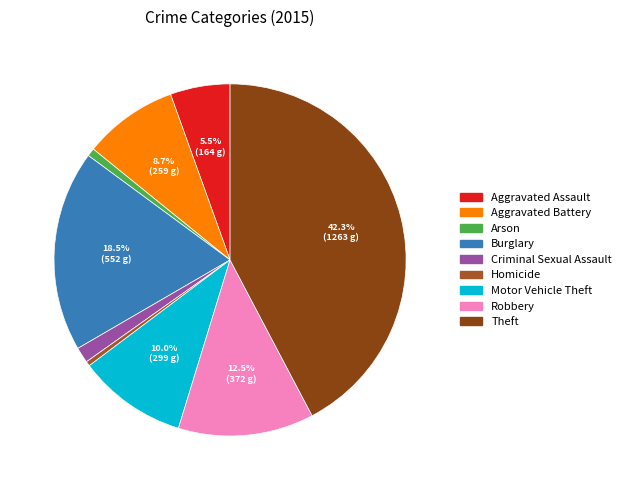

Which slice is the largest?

Theft